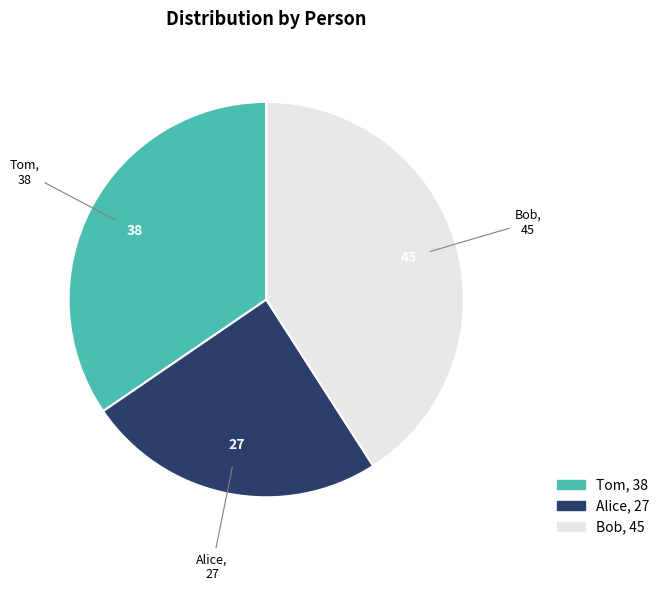

The Alice slice represents 25% of the pie. True or false?

True